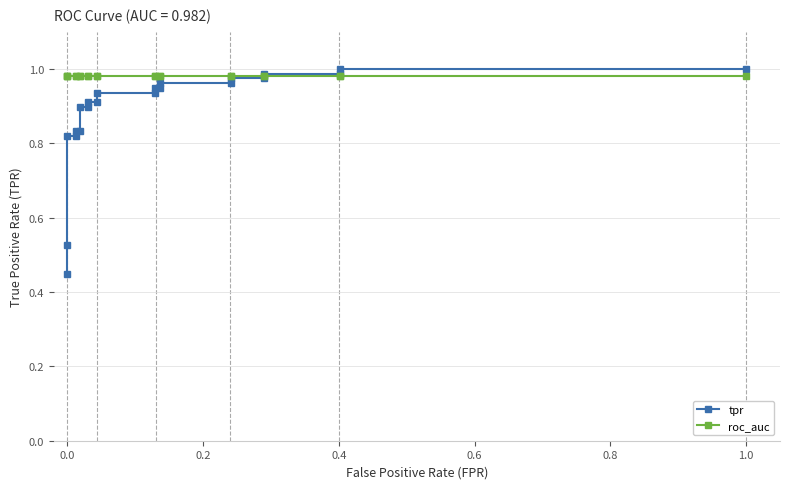

Is it true that tpr equals 1.5 at 20?

False